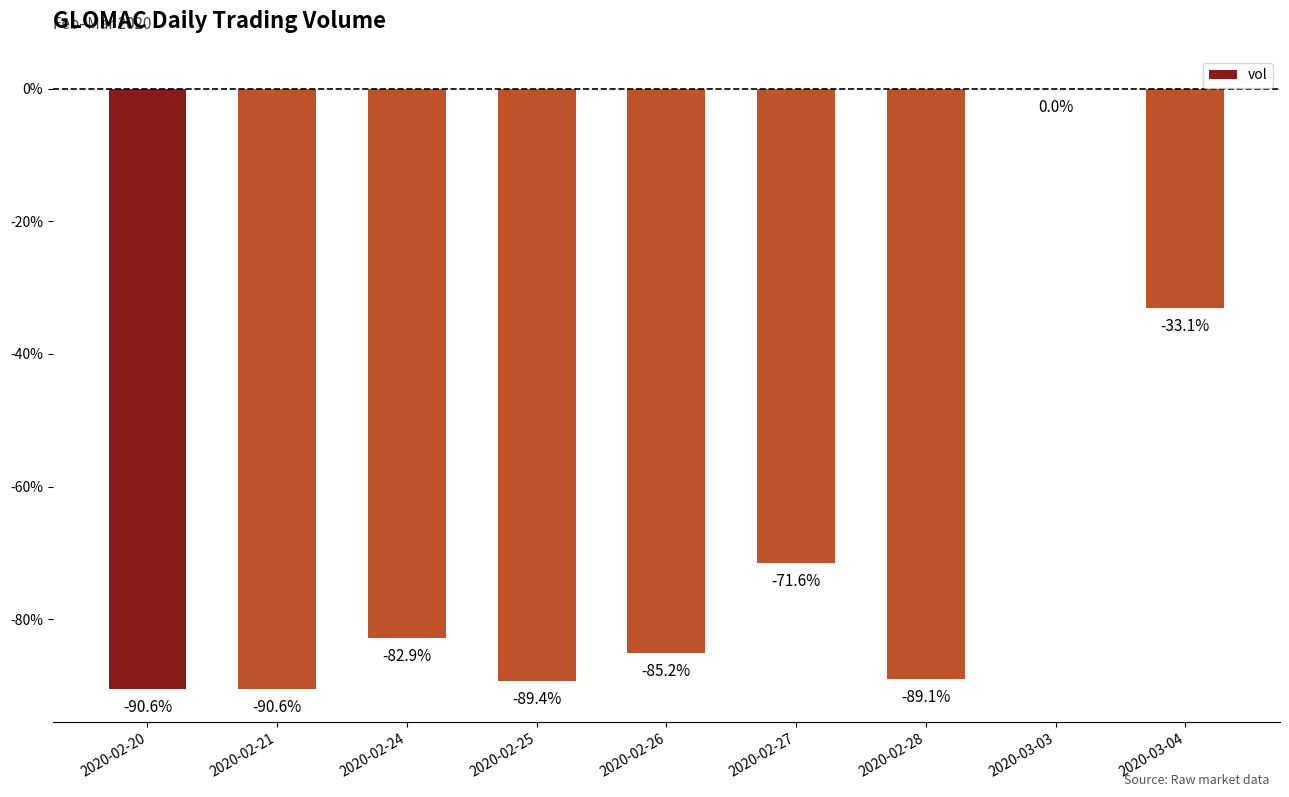

Which category has the highest value across all series?

2020-03-03